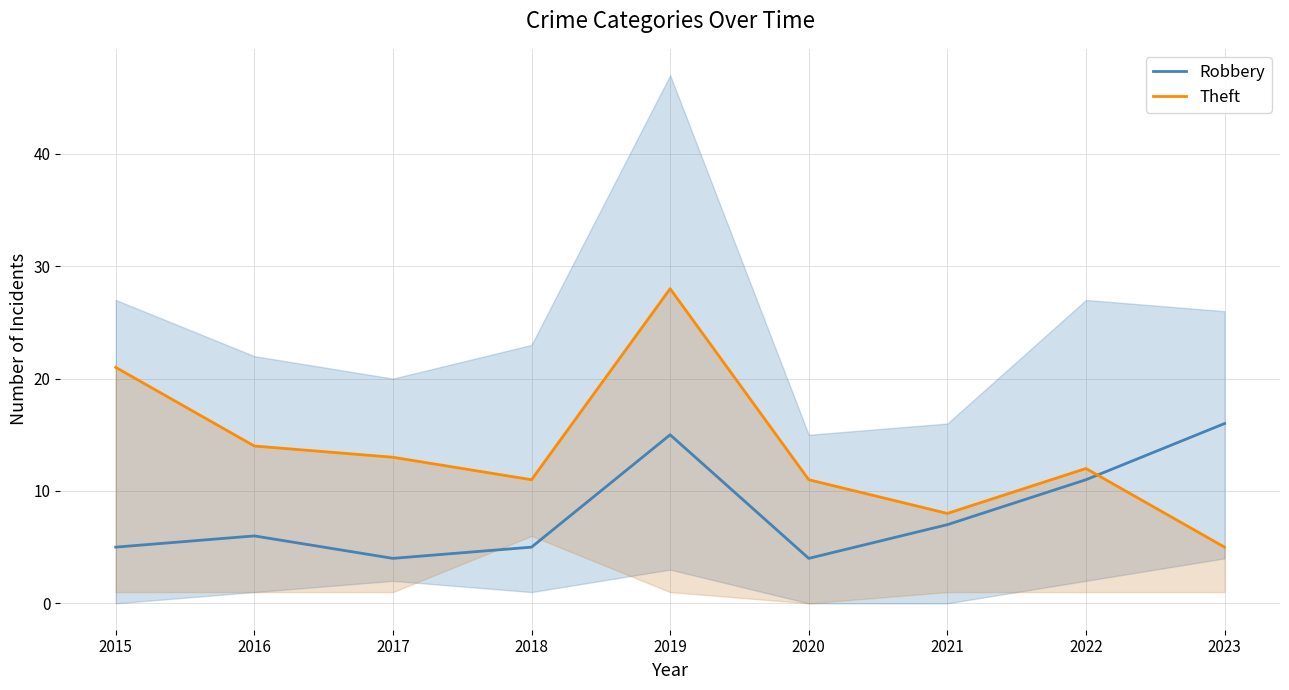

True or false: Robbery has more than 0 interior local peaks.

True